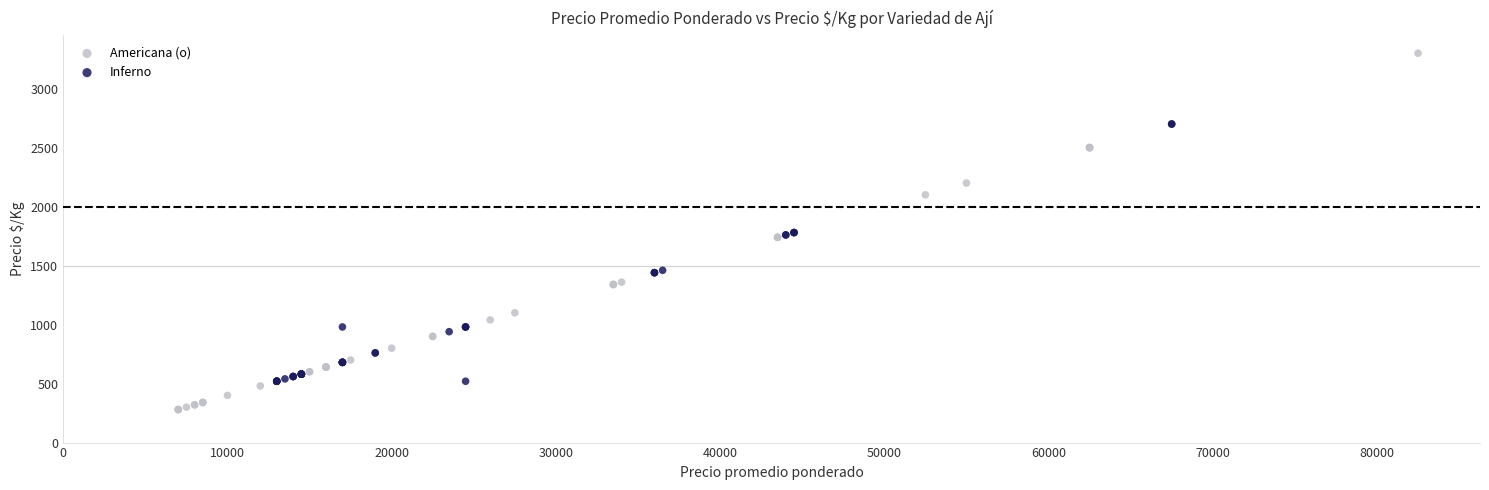

Which series reaches the minimum Y coordinate?

Americana (o)